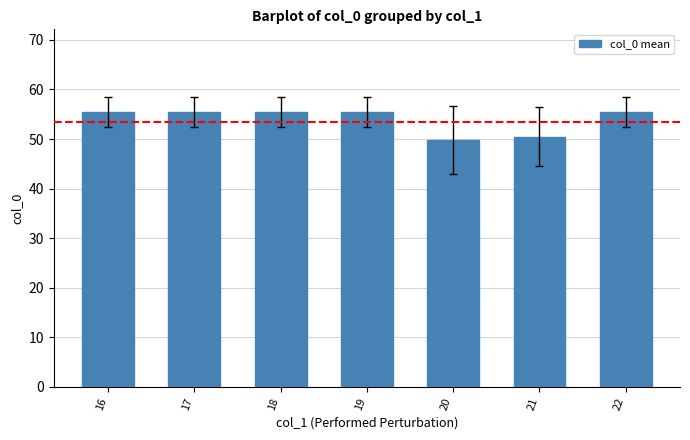

True or false: the data shows 21.0 at 20.

False